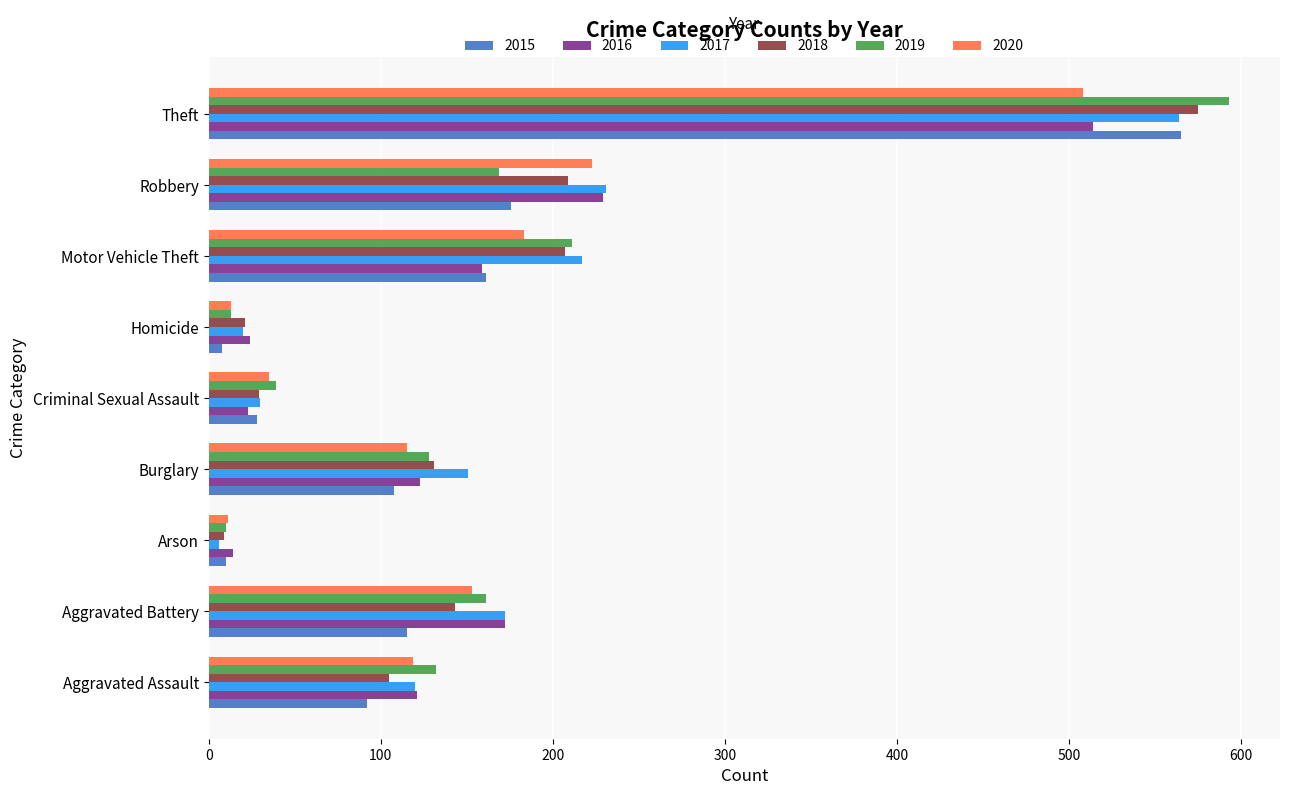

Between Robbery and Theft, which series saw the biggest shift?

2019